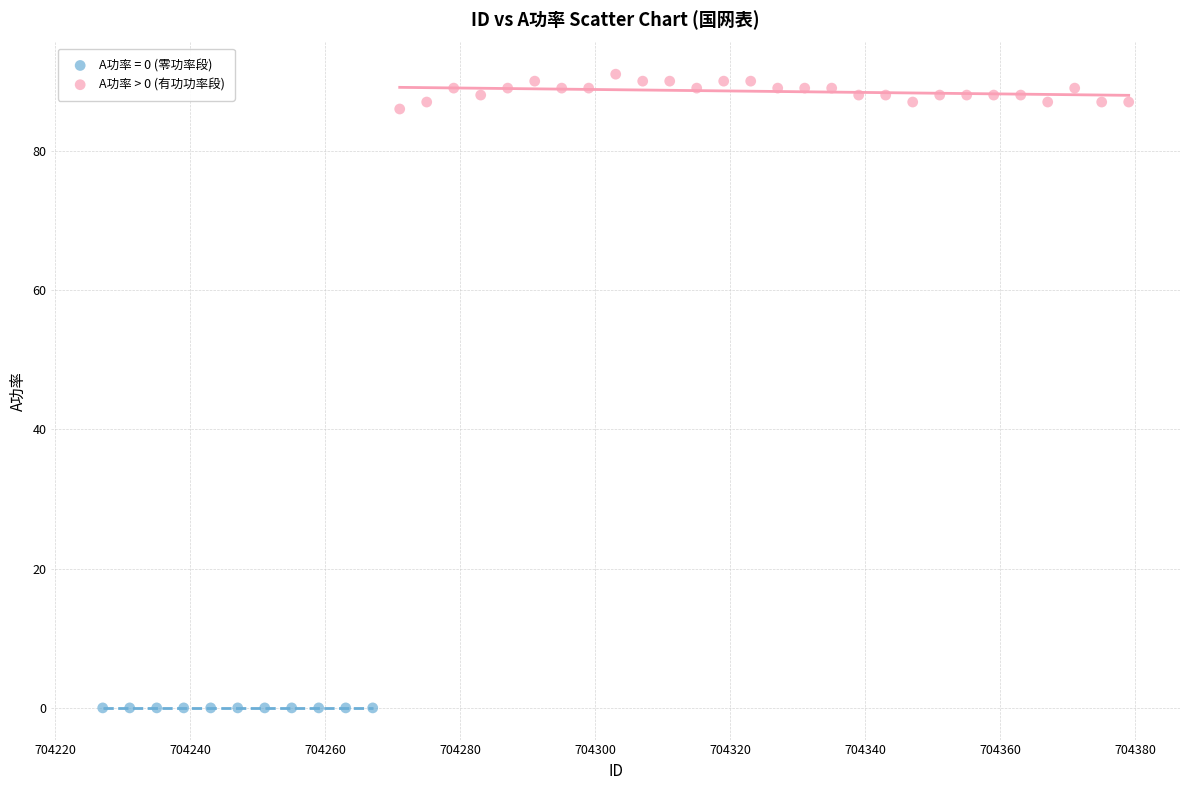

Which series contains the lowest Y value?

A功率 = 0 (零功率段)